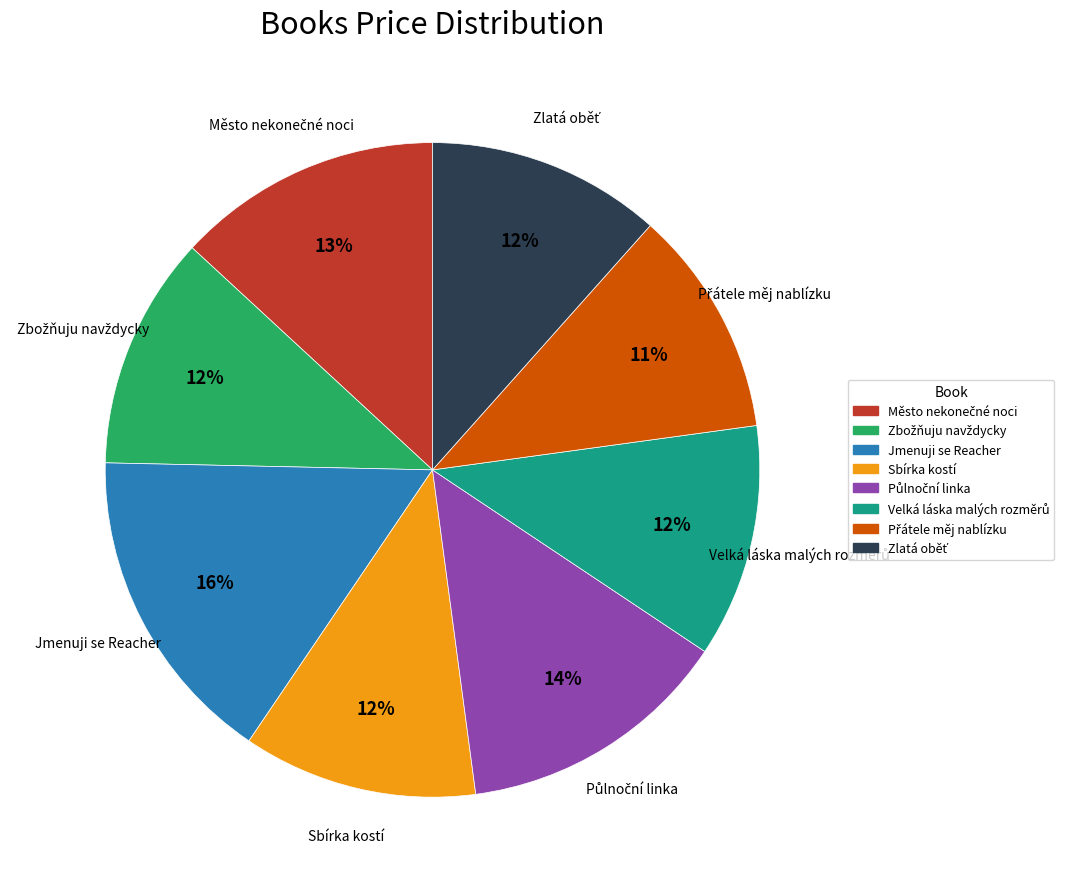

What is the largest slice in the pie chart?

Jmenuji se Reacher